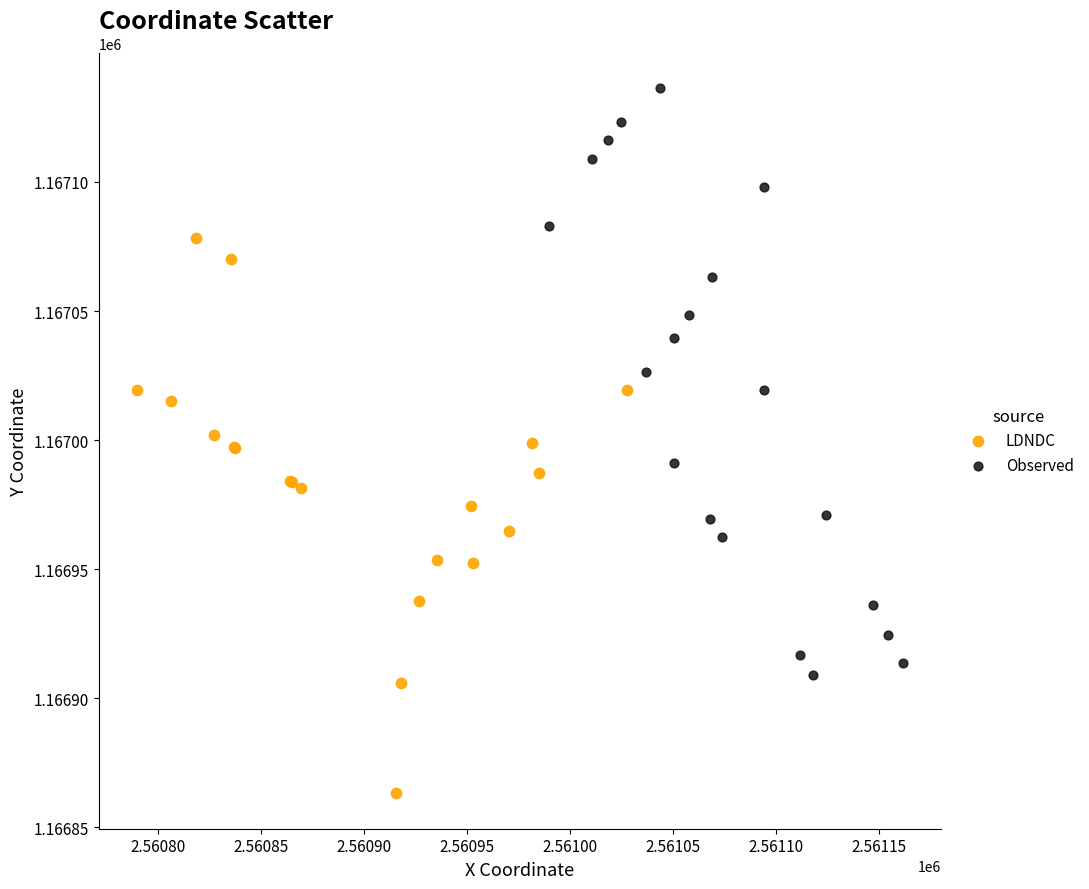

Which series reaches the maximum Y coordinate?

Observed